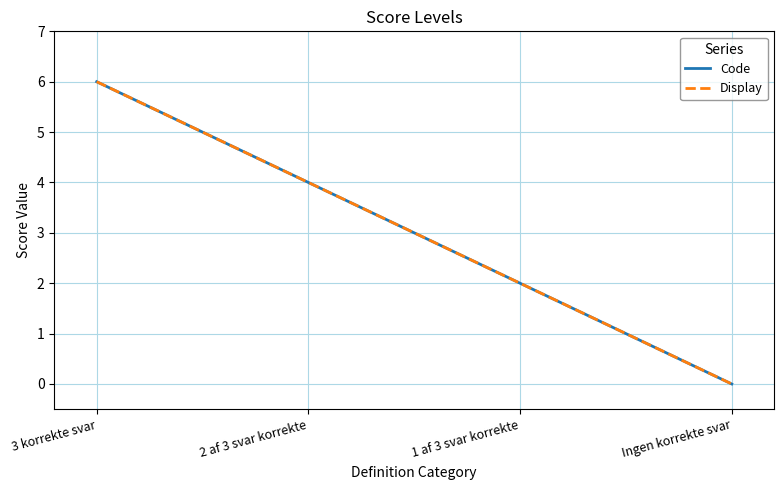

What is the difference between the maximum and minimum values in the Code series?

6